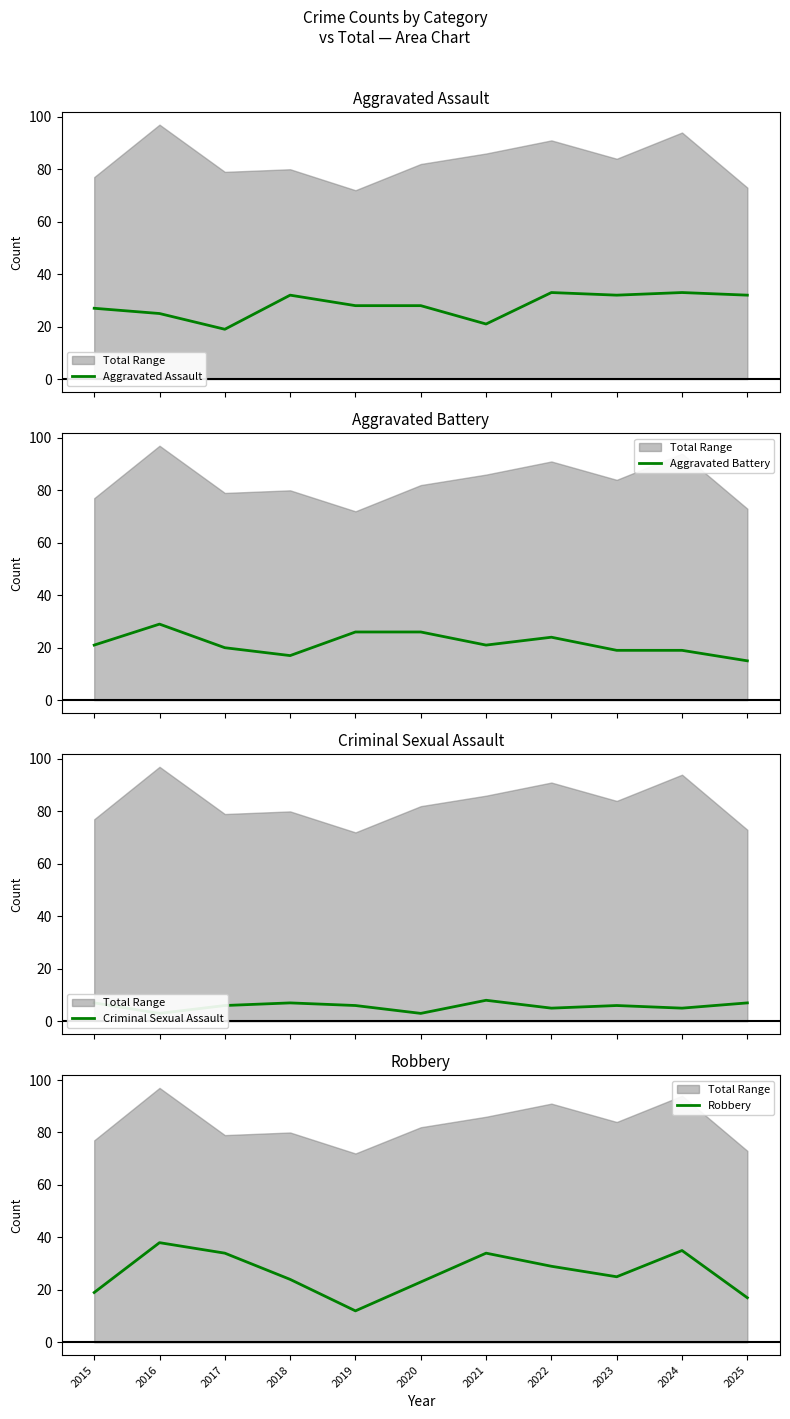

The Robbery series shows 34 at 2017. True or false?

True